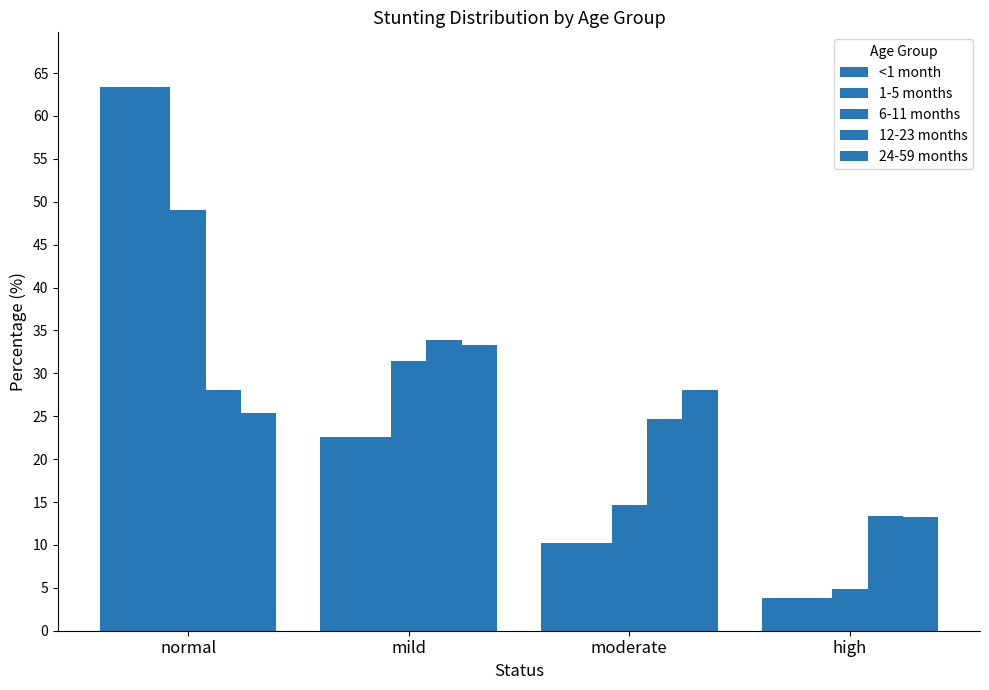

Does the chart contain stacked bars?

No